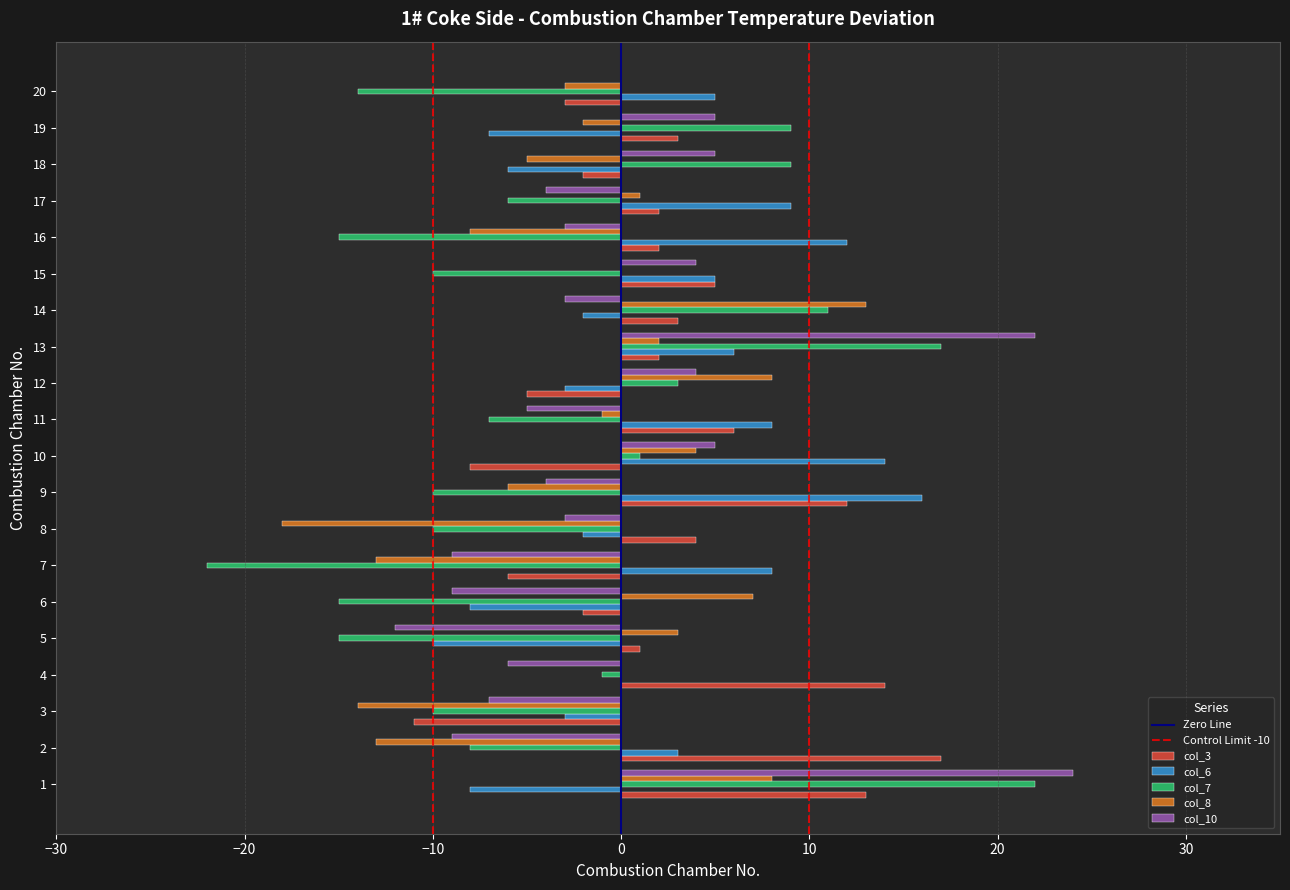

The col_10 series shows -3 at 16. True or false?

True